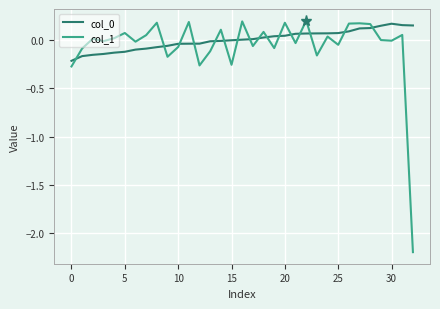

What is the lowest value of the col_1 series?

-2.2